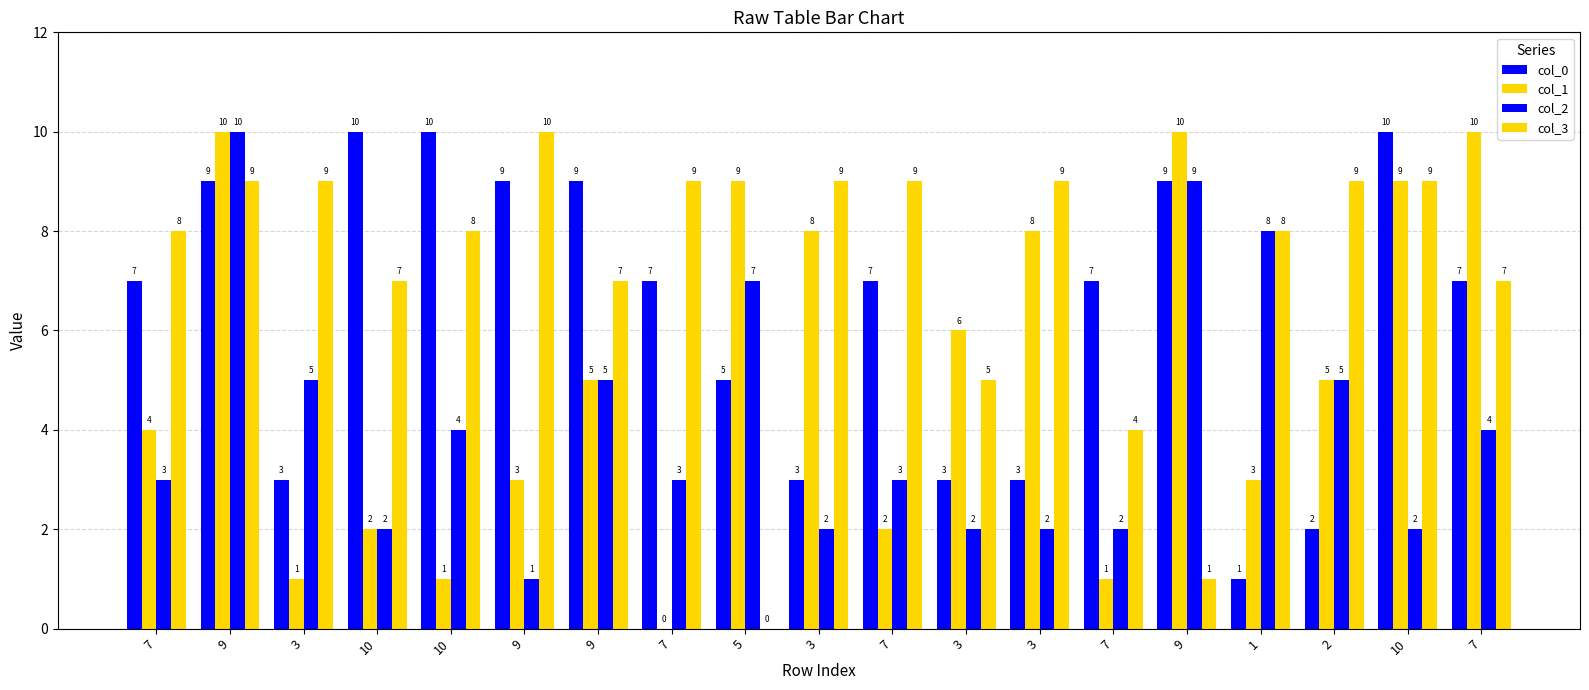

Does the chart contain stacked bars?

No